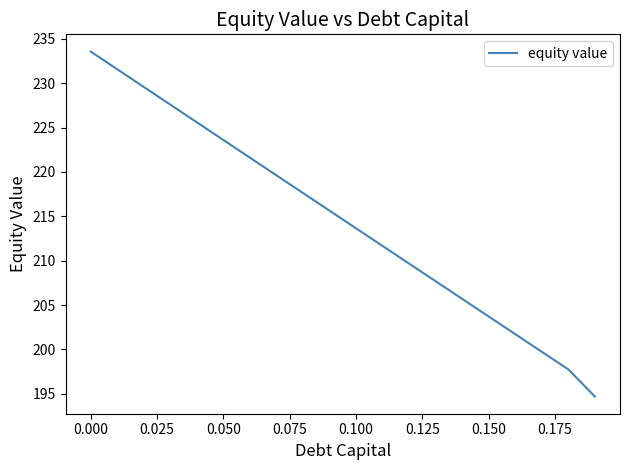

What is the difference between the second highest and second lowest values?

33.8